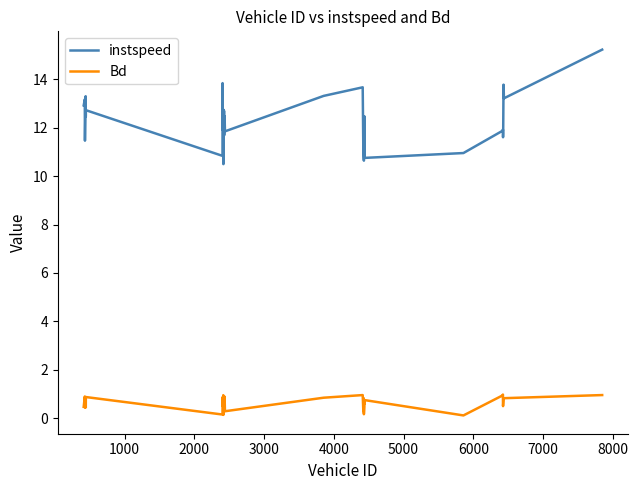

List the series in order of their overall mean, lowest first.

Bd, instspeed